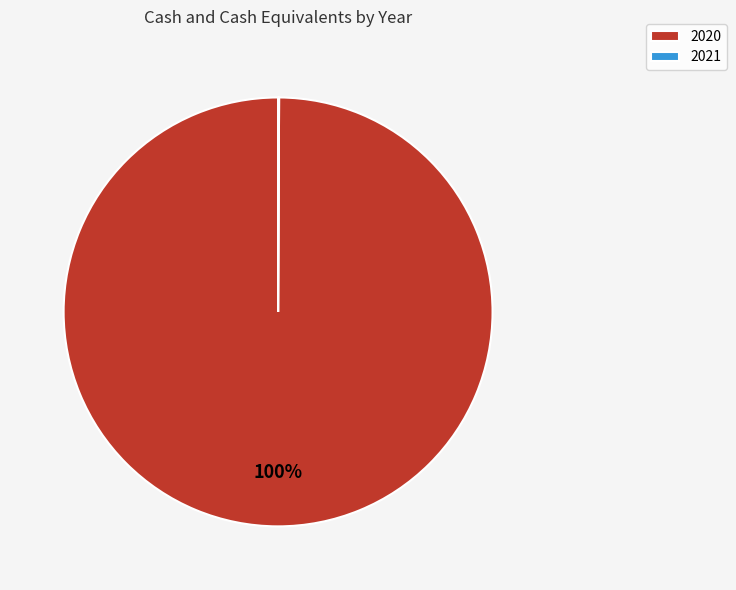

To the nearest percent, what is the average slice percentage?

50%